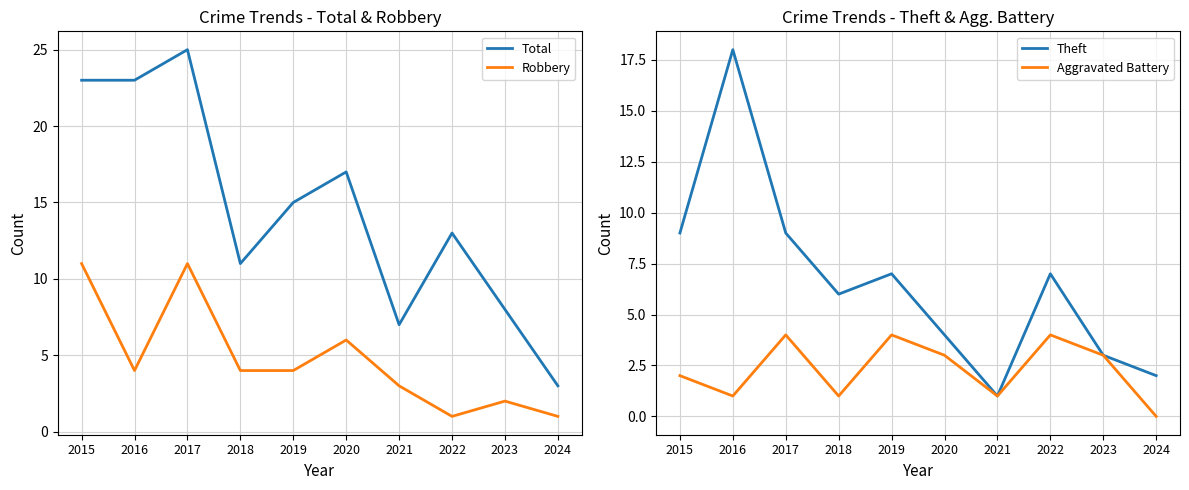

Which category has the lowest value across all series?

2024